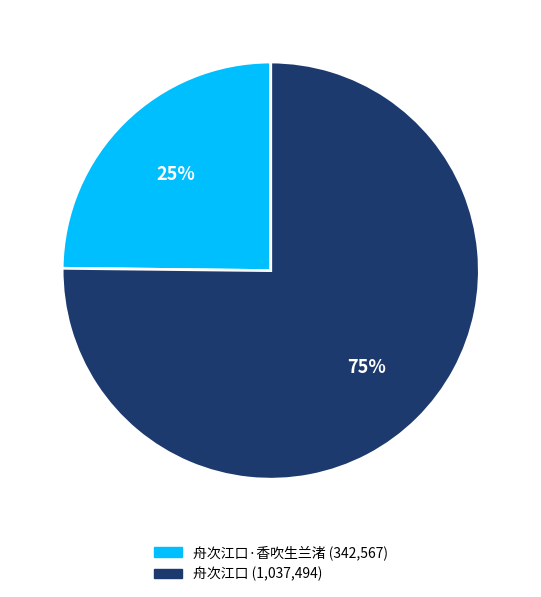

To the nearest percent, what is the difference between the largest and smallest slice percentages?

50%